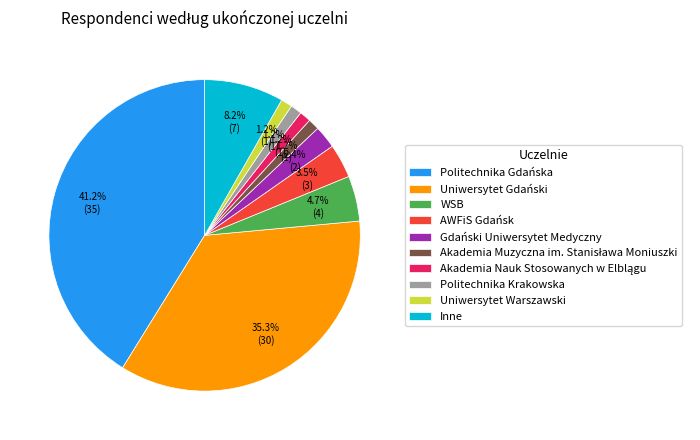

Does AWFiS Gdańsk represent more than half of the total?

No